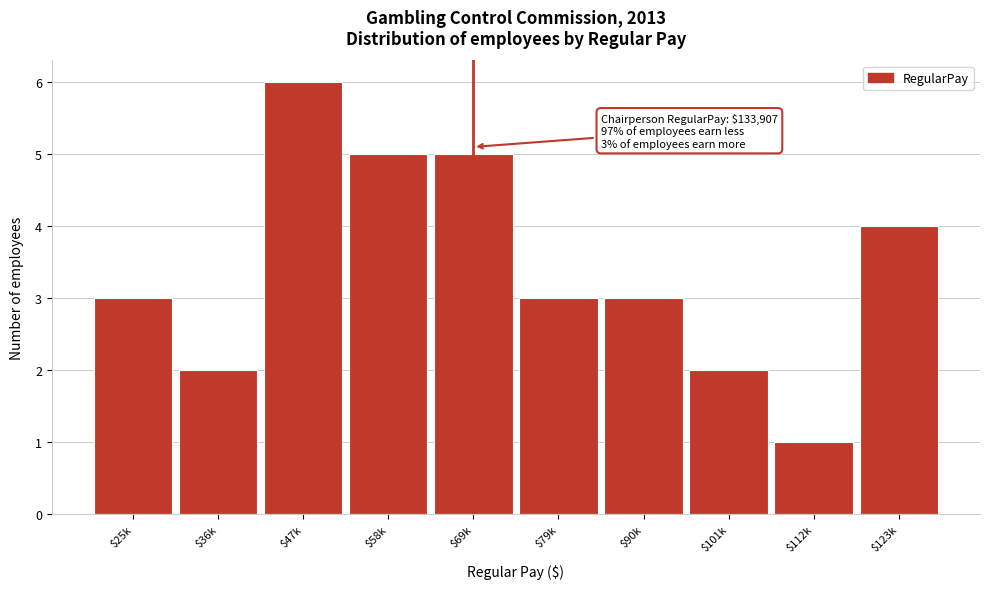

Reading left to right, extract all data points from this chart.

3	2	6	5	5	3	3	2	1	4